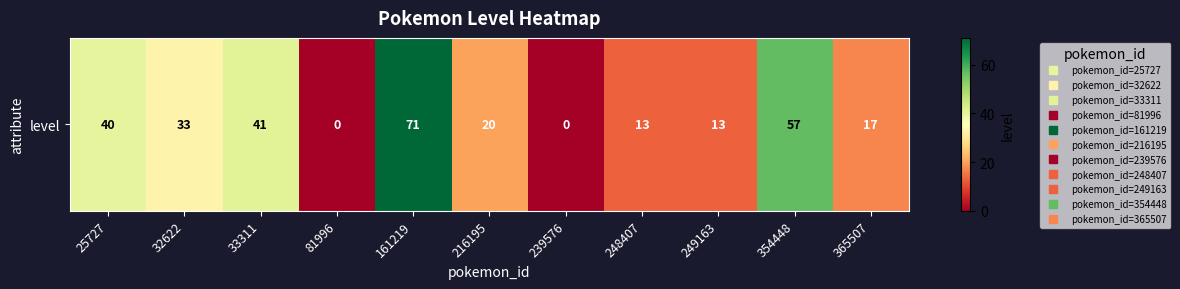

The value at 32622 is 33. True or false?

True